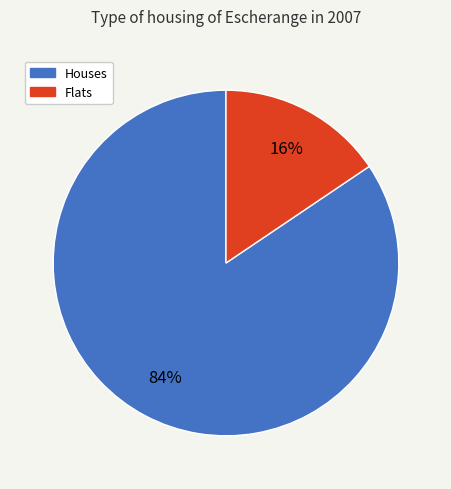

Which category has the smallest portion of the pie?

Flats